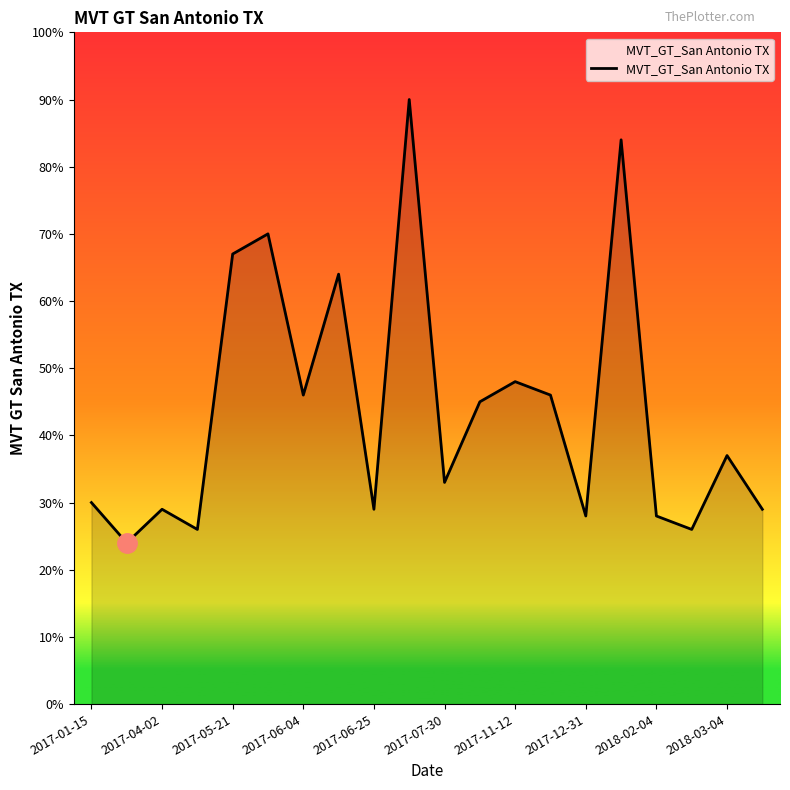

What is the greatest value displayed?

90